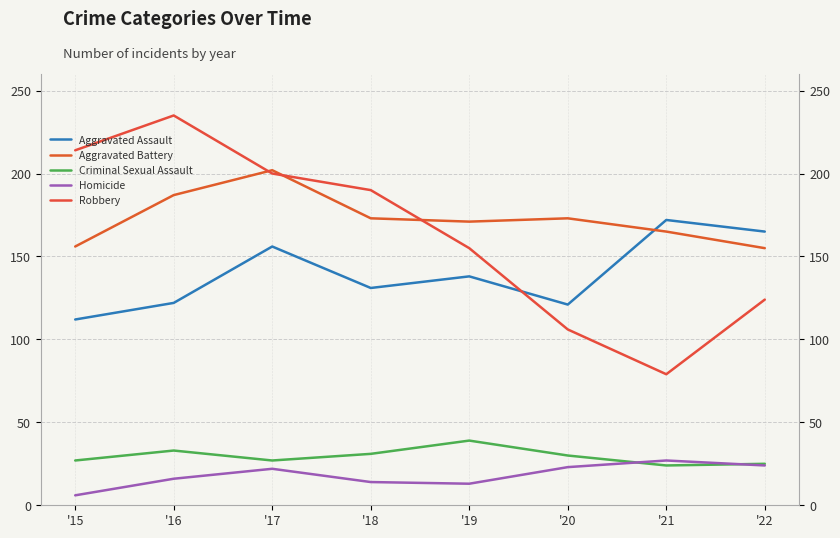

What are all the series names shown in the legend?

Aggravated Assault, Aggravated Battery, Criminal Sexual Assault, Homicide, Robbery